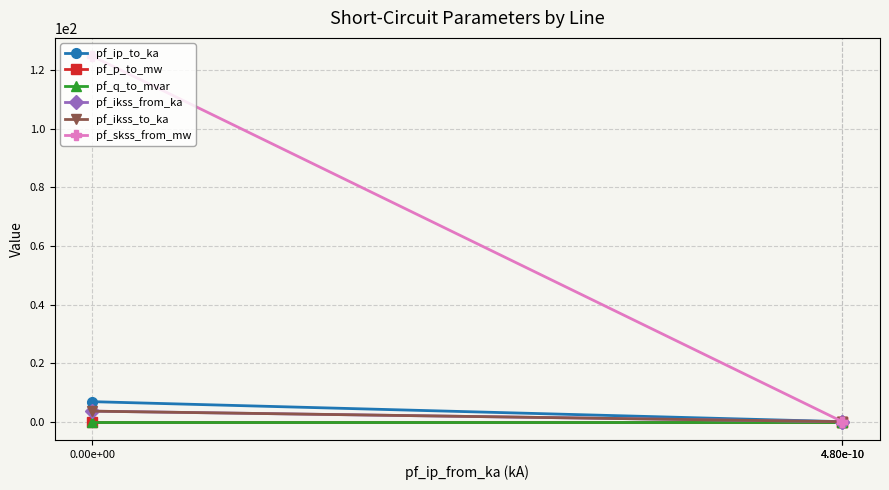

List the series in order of their peak value, highest first.

pf_skss_from_mw, pf_ip_to_ka, pf_ikss_from_ka, pf_ikss_to_ka, pf_q_to_mvar, pf_p_to_mw